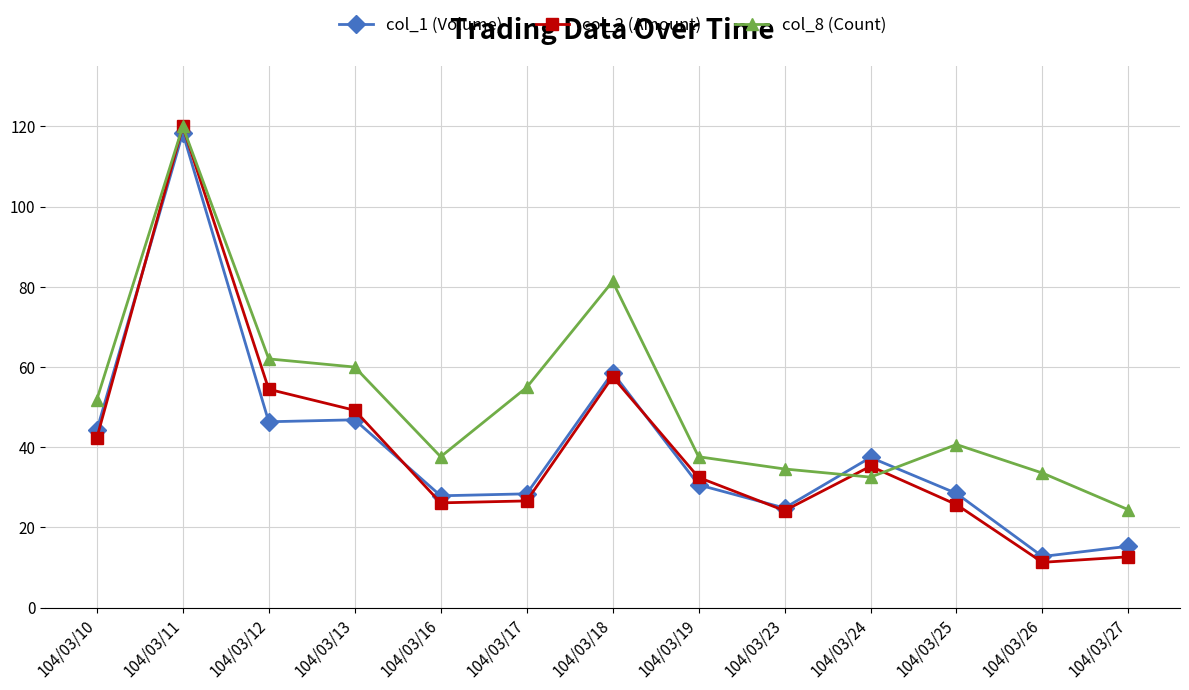

Which series changed the most between 104/03/10 and 104/03/11?

col_2 (Amount)